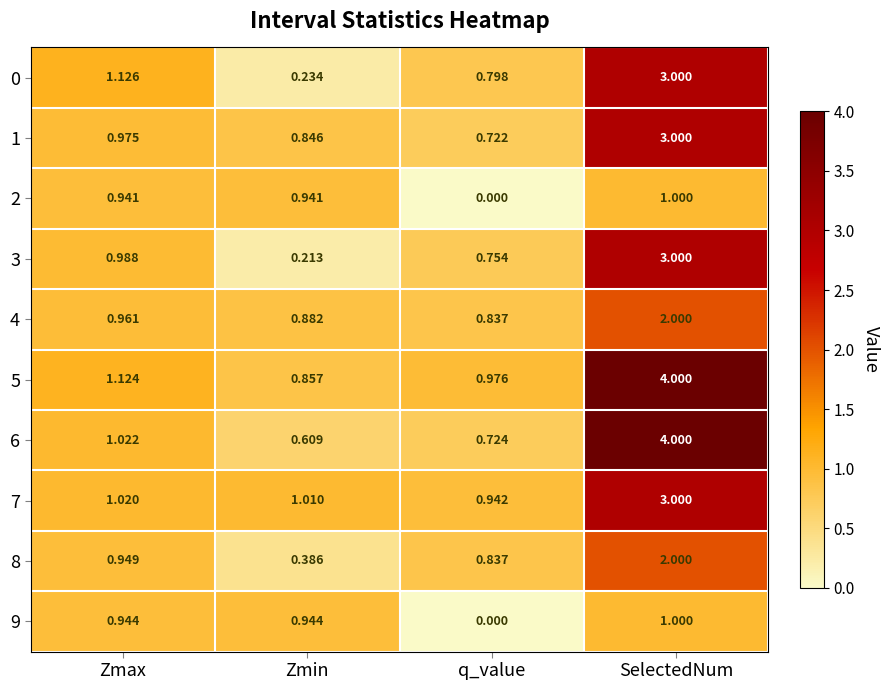

At which label does 3 reach its peak?

SelectedNum